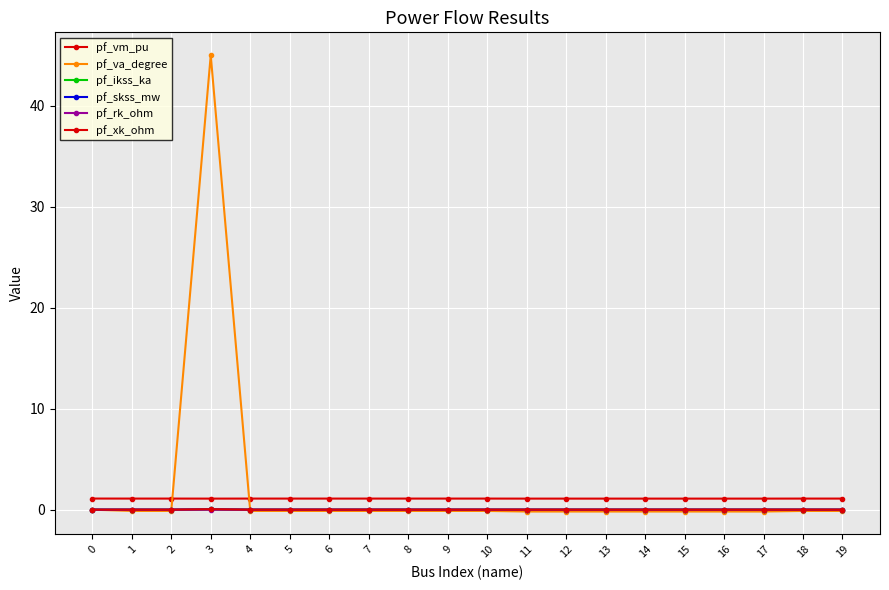

How many lines are shown in the chart?

6